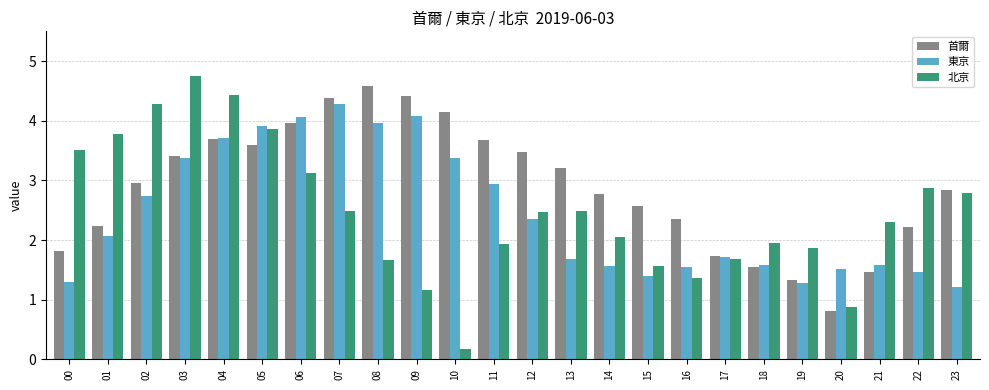

At which category is the sum across all series the highest?

04